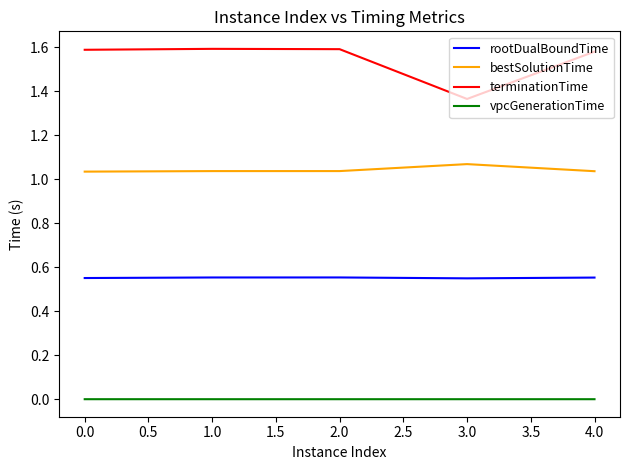

What is the difference between the maximum and minimum values in the terminationTime series?

0.2